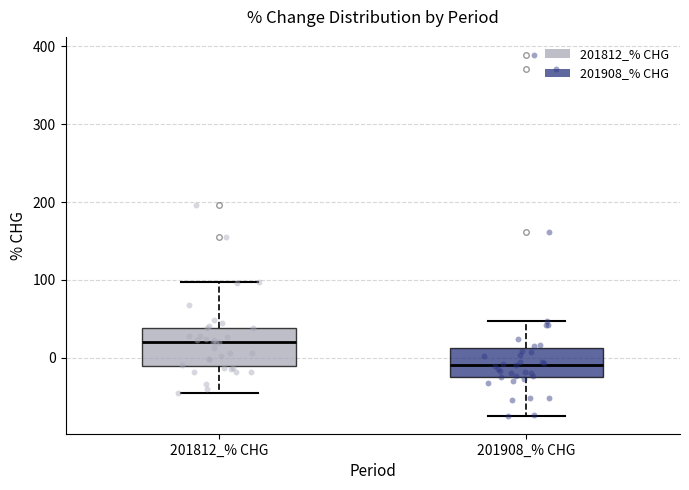

Comparing the boxes themselves (not the whiskers), which one is the tallest?

201812_% CHG